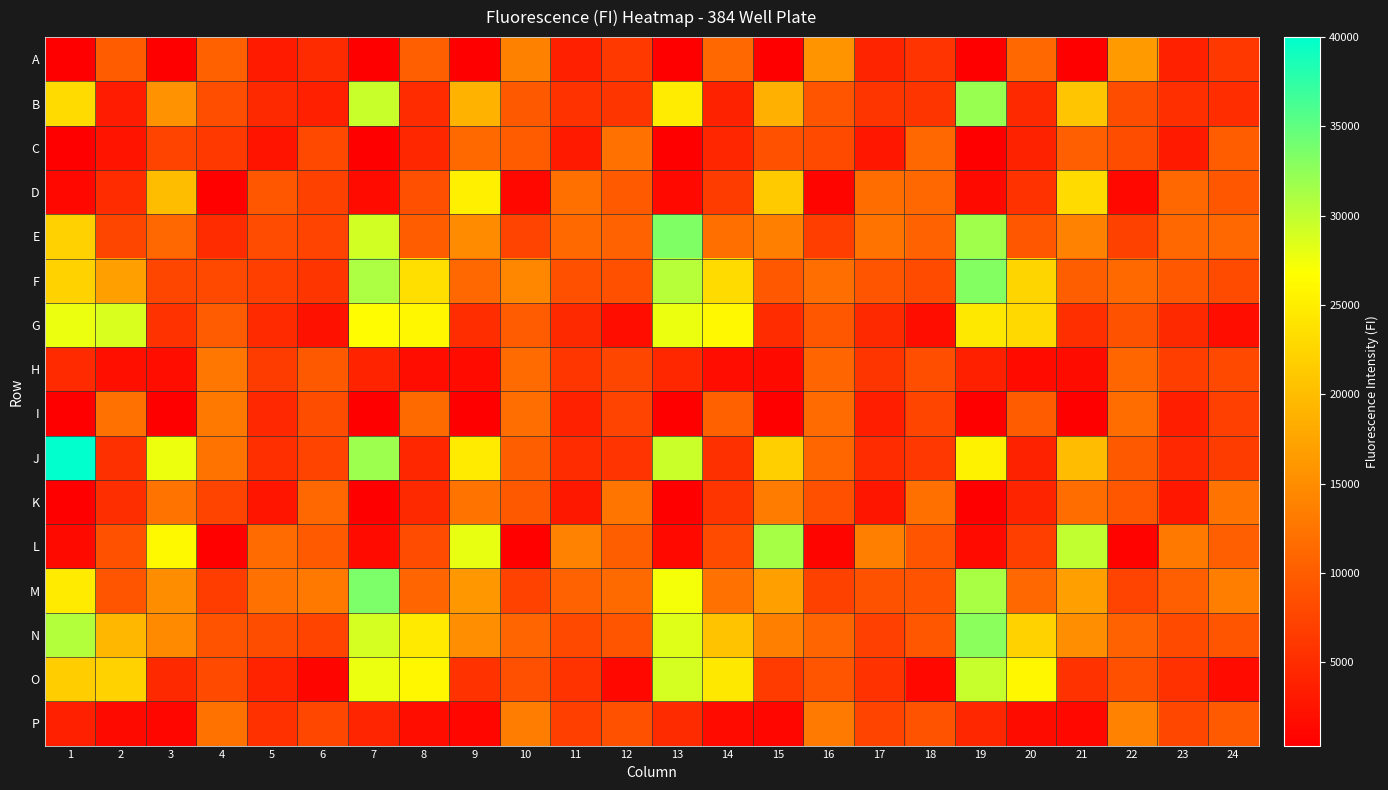

List the series in order of their peak value, lowest first.

C, H, I, K, P, A, D, G, O, L, B, N, F, E, M, J